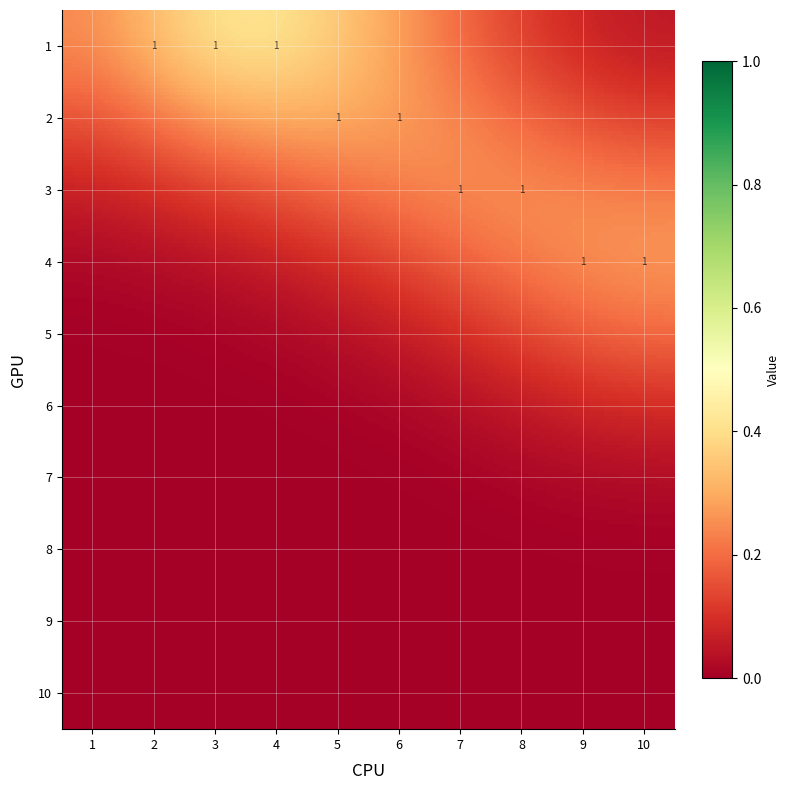

Is it true that 10 equals 0 at 0?

True